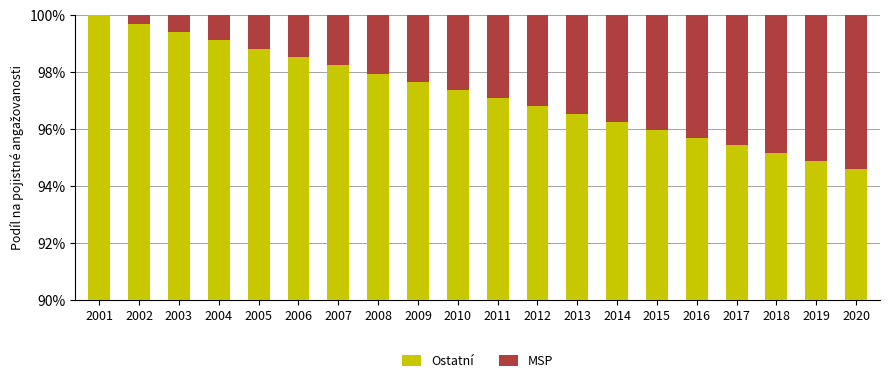

How many bars are there in each group?

2